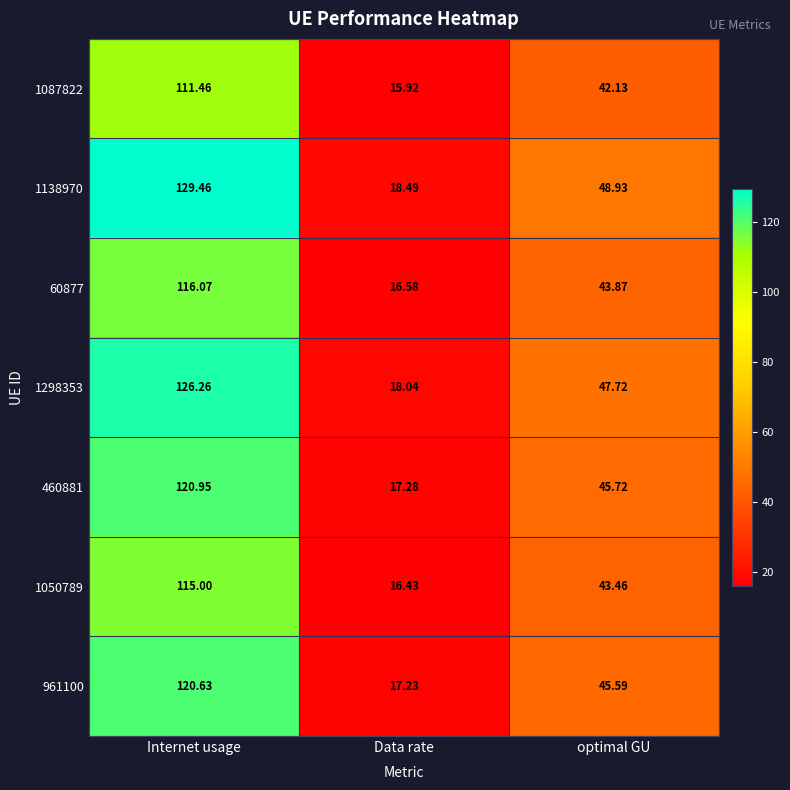

At which label does 1050789 reach its peak?

Internet usage